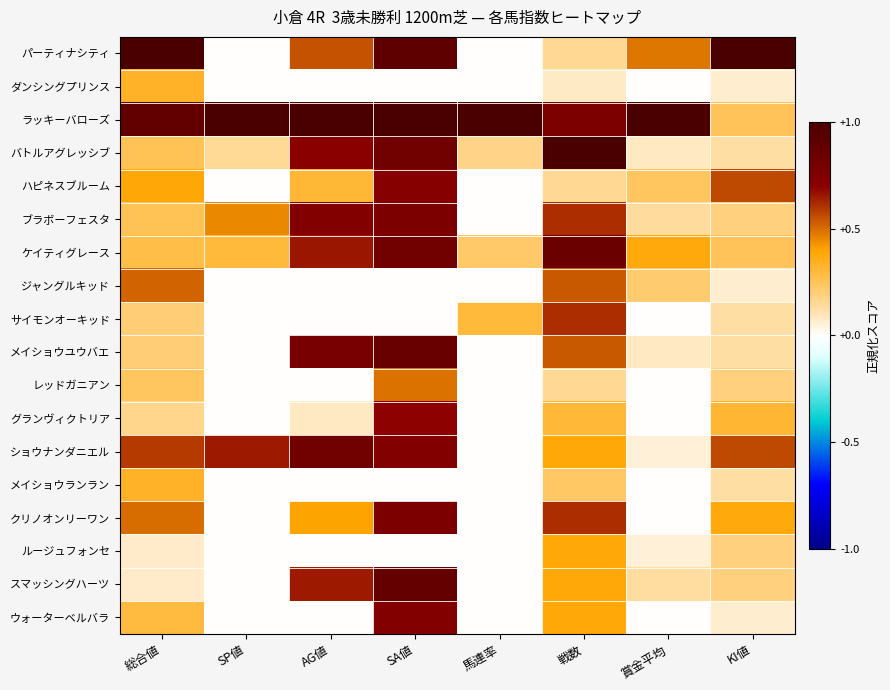

What is the difference between the highest and lowest values at 総合値?

0.9